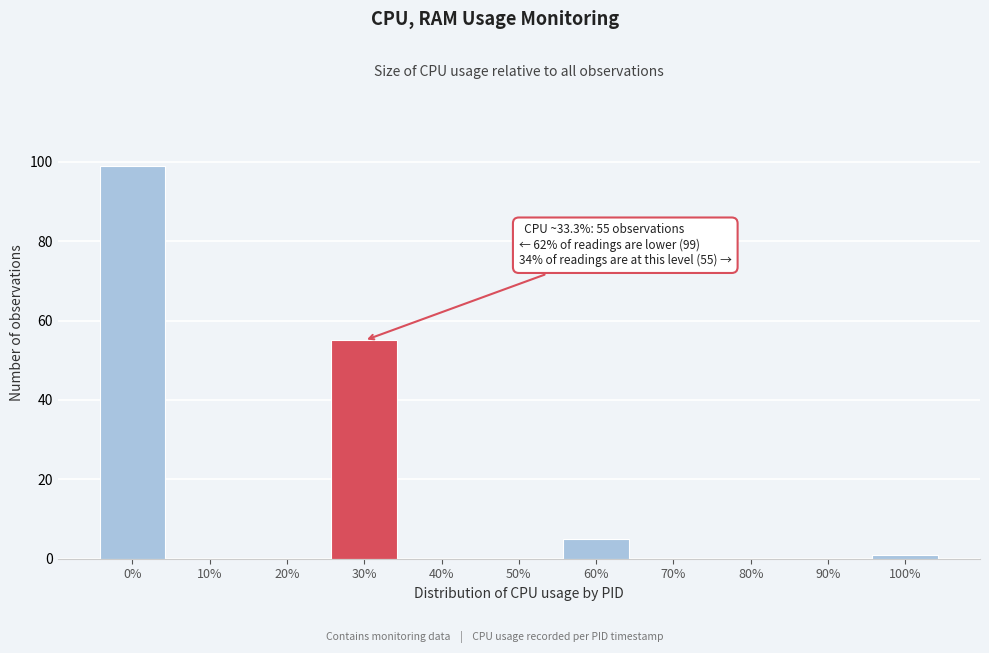

Reading left to right, what are all the values shown in this chart?

0%=99	10%=0	20%=0	30%=55	40%=0	50%=0	60%=5	70%=0	80%=0	90%=0	100%=1